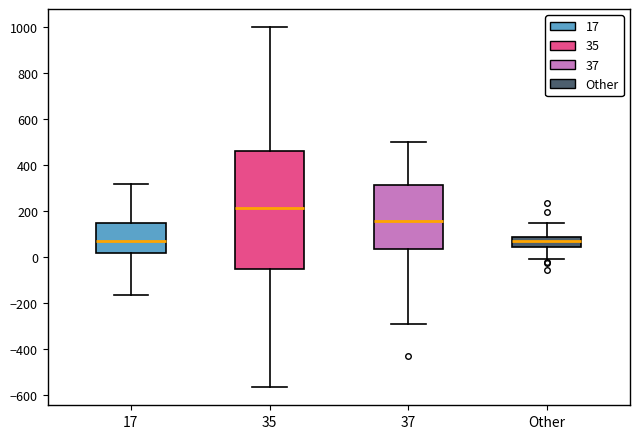

Where is the lower edge of the box for 37 on the y-axis? The values are not printed on the chart, so give them approximately, as read against the axis.

40